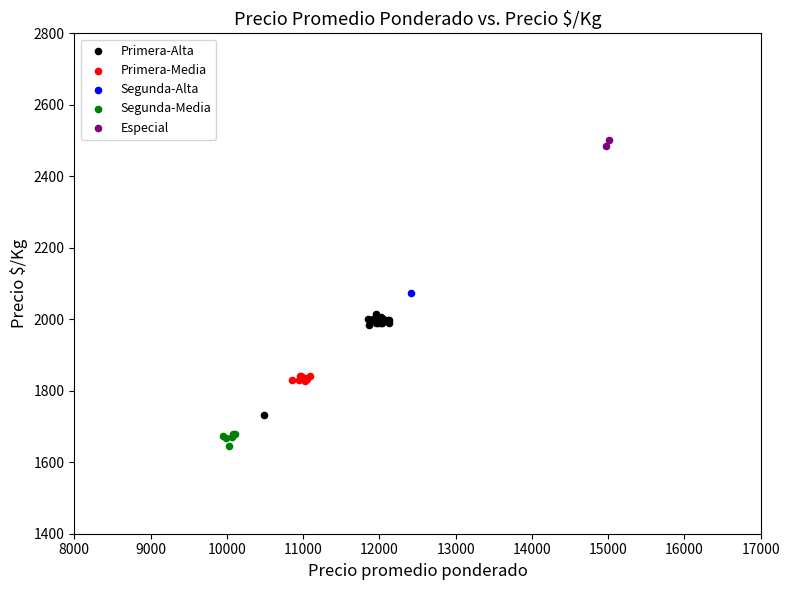

What are all the series names shown in the legend?

Primera-Alta, Primera-Media, Segunda-Alta, Segunda-Media, Especial